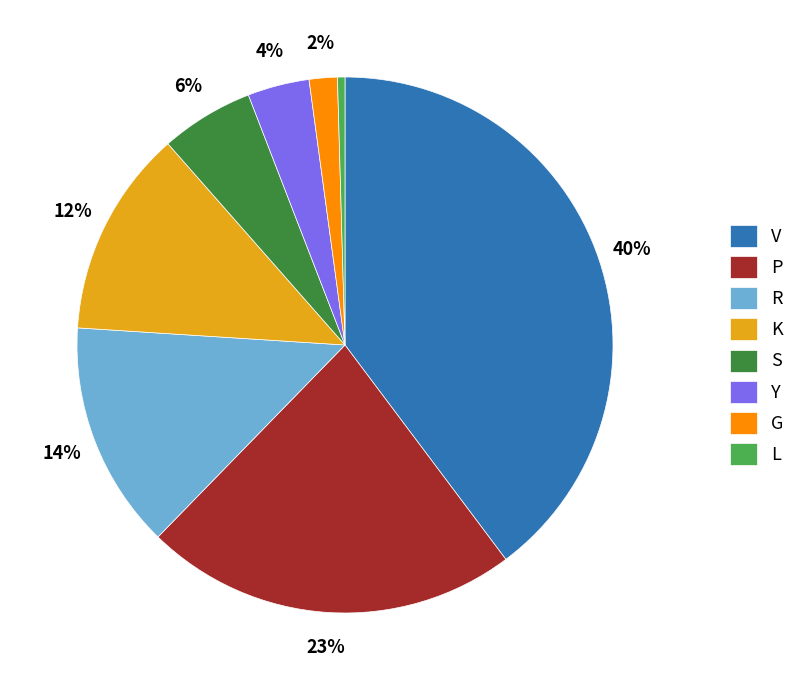

Which has a higher value, P or L?

P